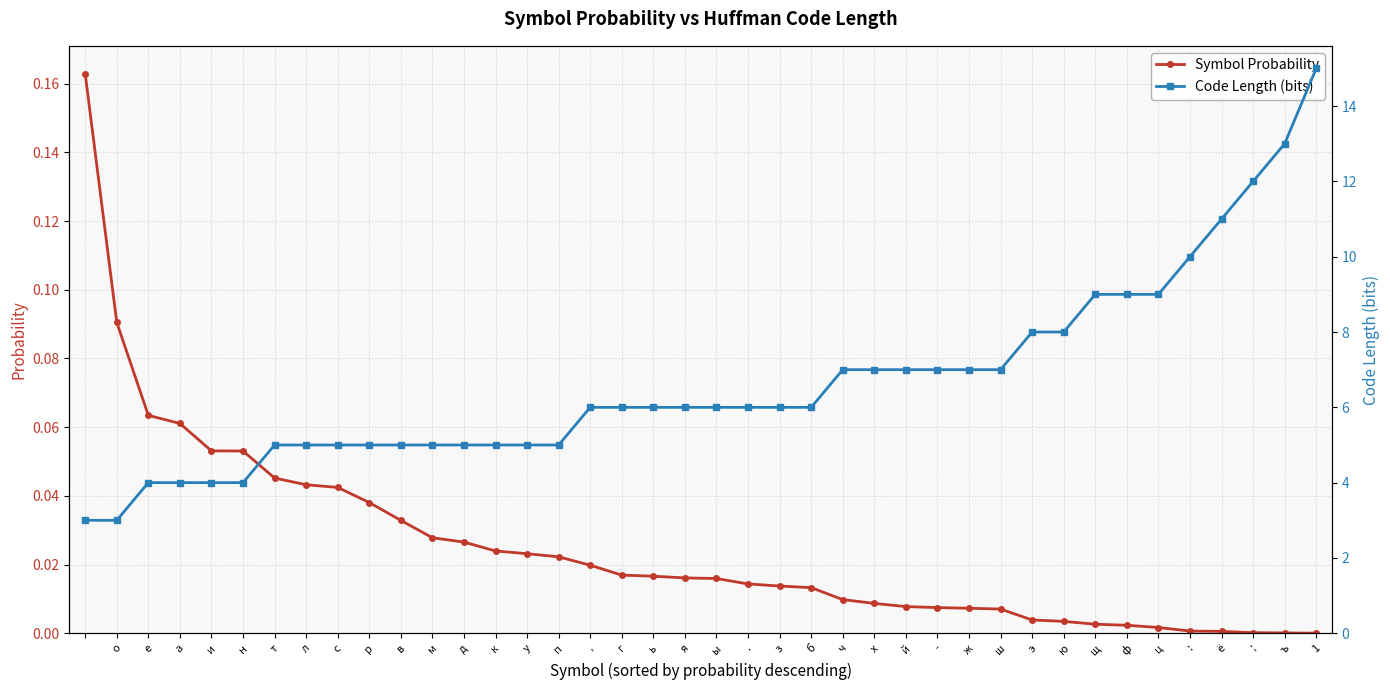

True or false: Code Length (bits) and Symbol Probability cross at least once.

False